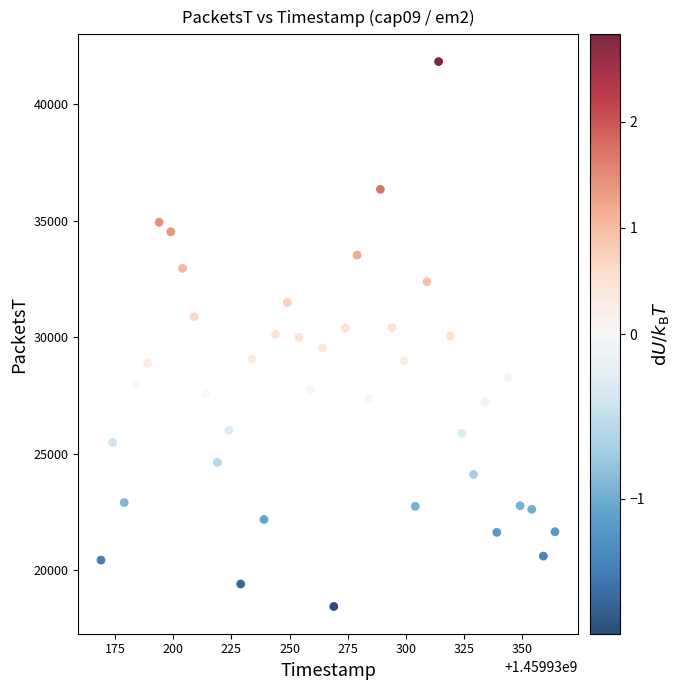

What is the range of Y values (max minus min)?

23380